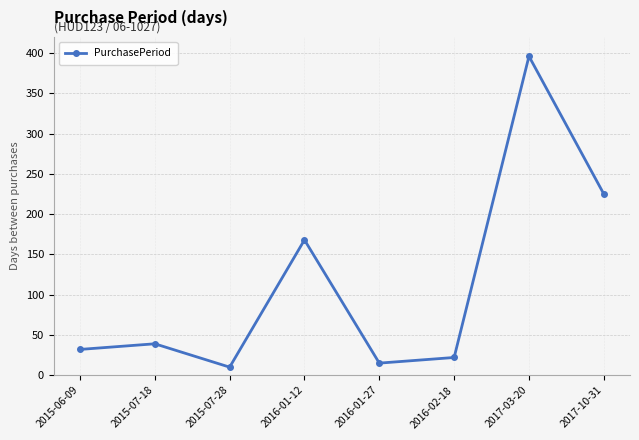

List the labels in order of value, largest first.

2017-03-20, 2017-10-31, 2016-01-12, 2015-07-18, 2015-06-09, 2016-02-18, 2016-01-27, 2015-07-28